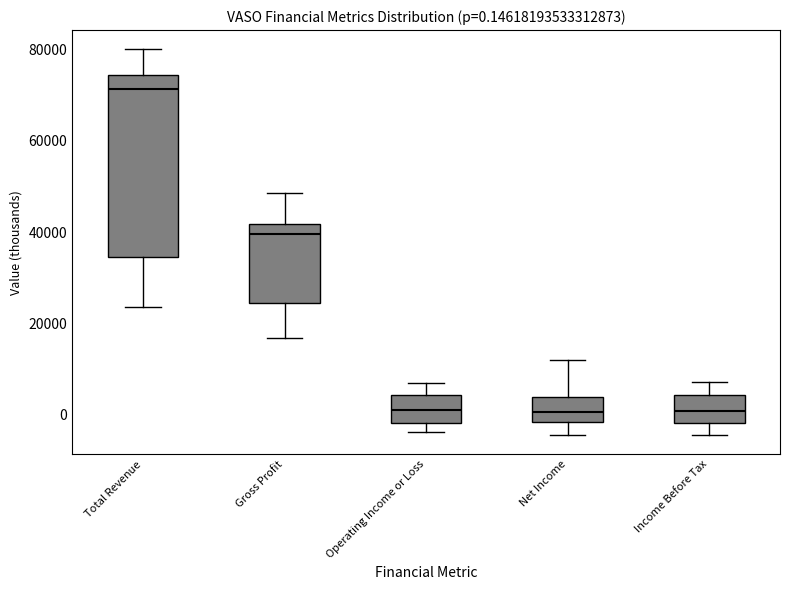

Which box is the tallest, from its lower edge to its upper edge?

Total Revenue